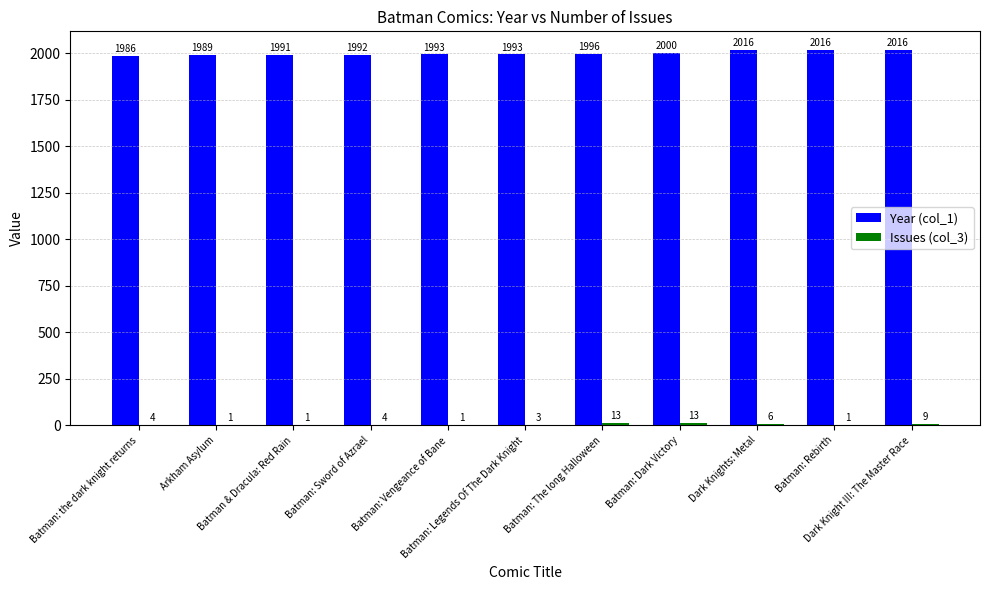

Are the bars grouped side by side (vs. stacked)?

Yes